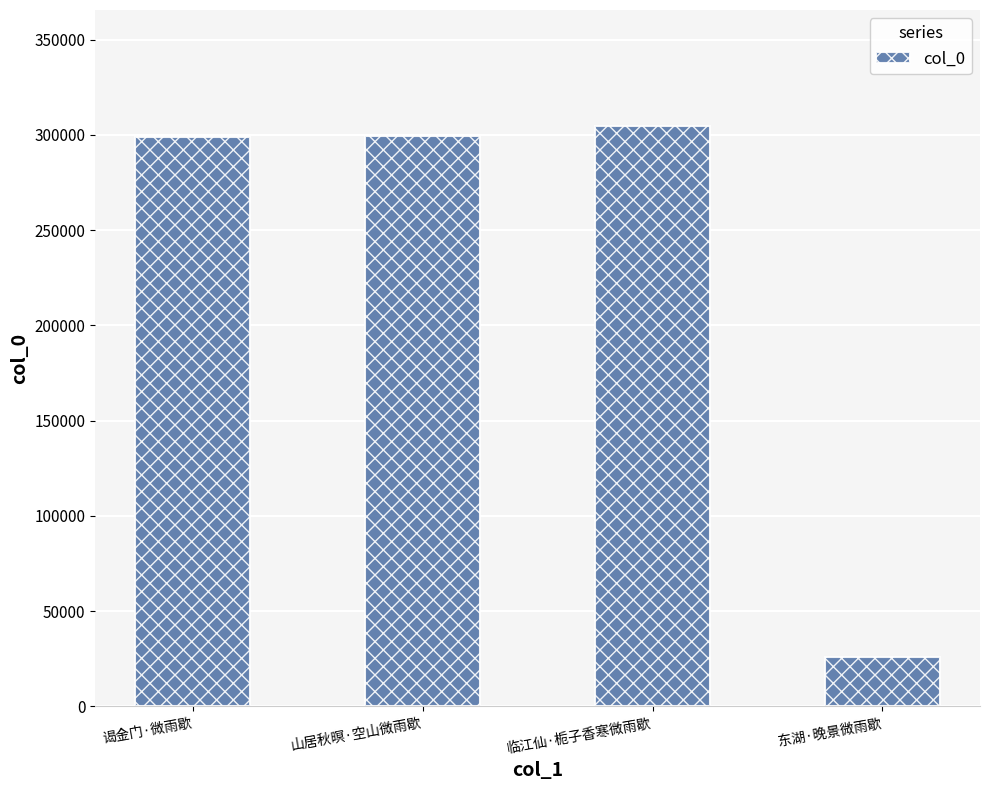

What is the maximum value shown in the chart?

304620